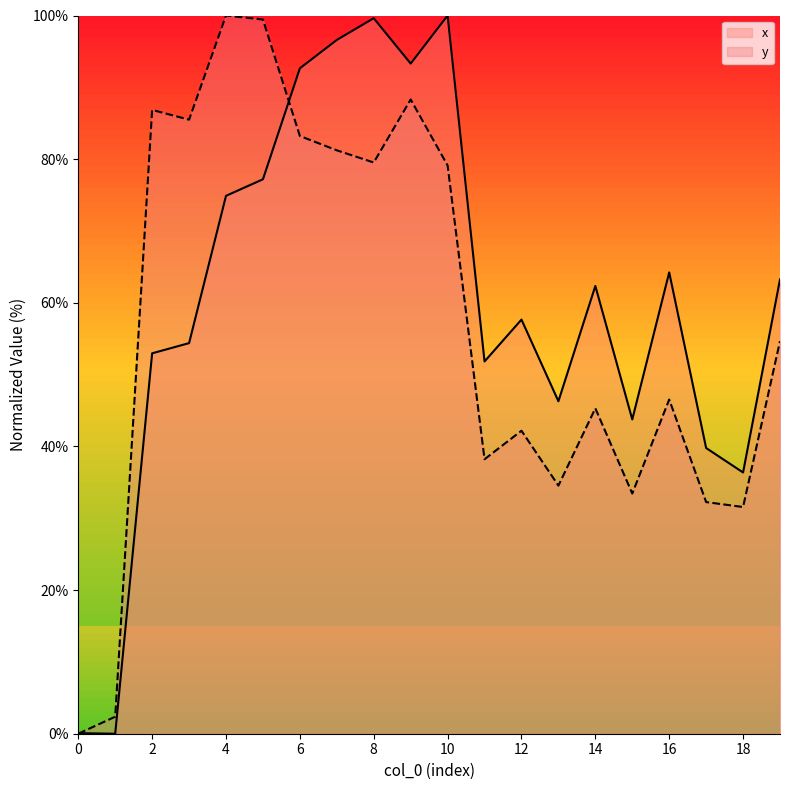

In x, how many points are higher than both neighbors (excluding endpoints)?

5